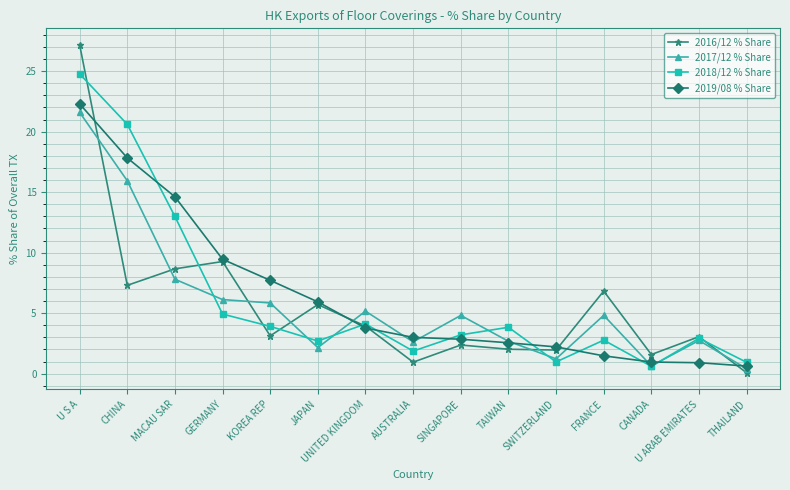

What is the difference between the highest and lowest values at FRANCE?

5.4